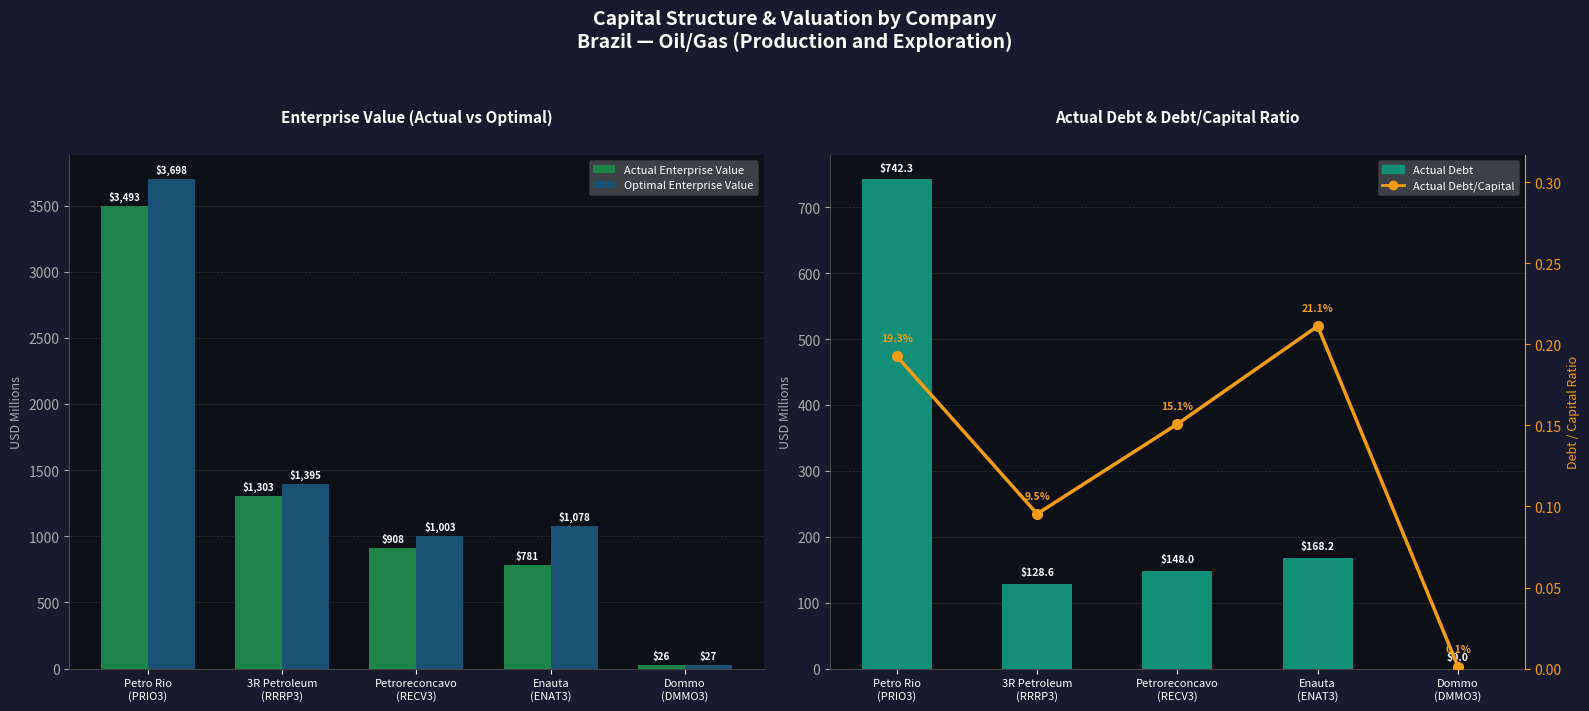

Between 3R Petroleum
(RRRP3) and Enauta
(ENAT3), which series saw the biggest shift?

Actual Enterprise Value